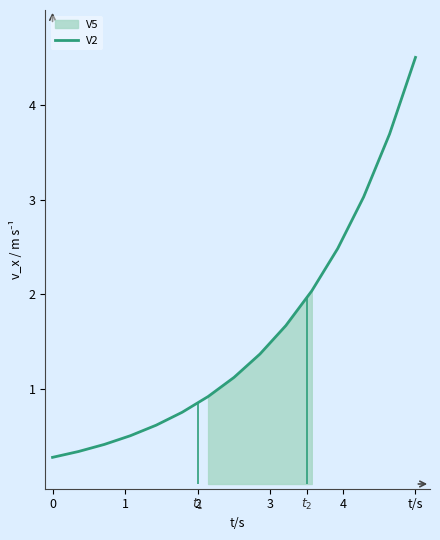

What is the difference between the maximum and minimum values?

4.2